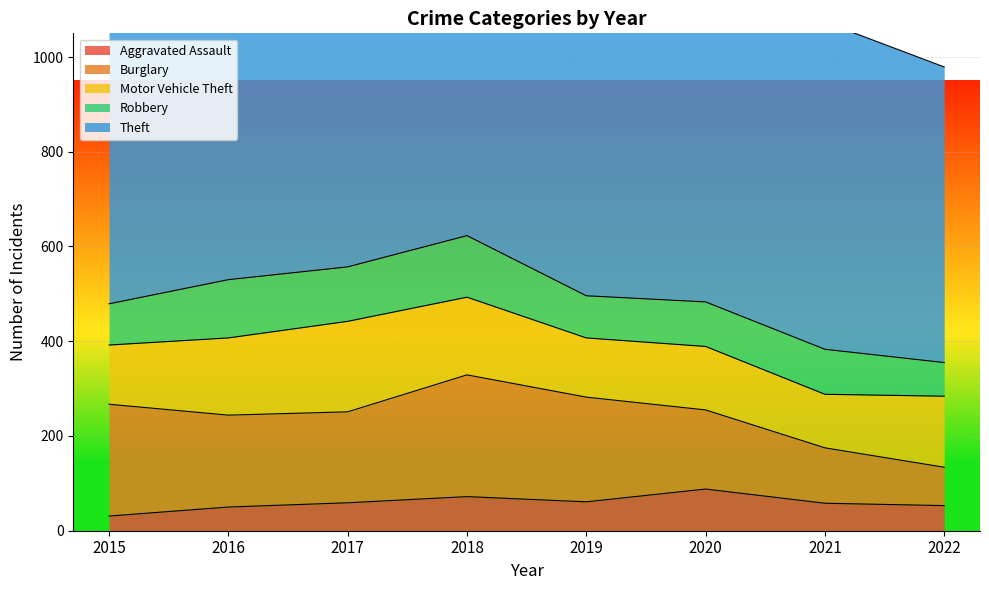

At 2021, list the series in order from largest to smallest.

Theft, Burglary, Motor Vehicle Theft, Robbery, Aggravated Assault